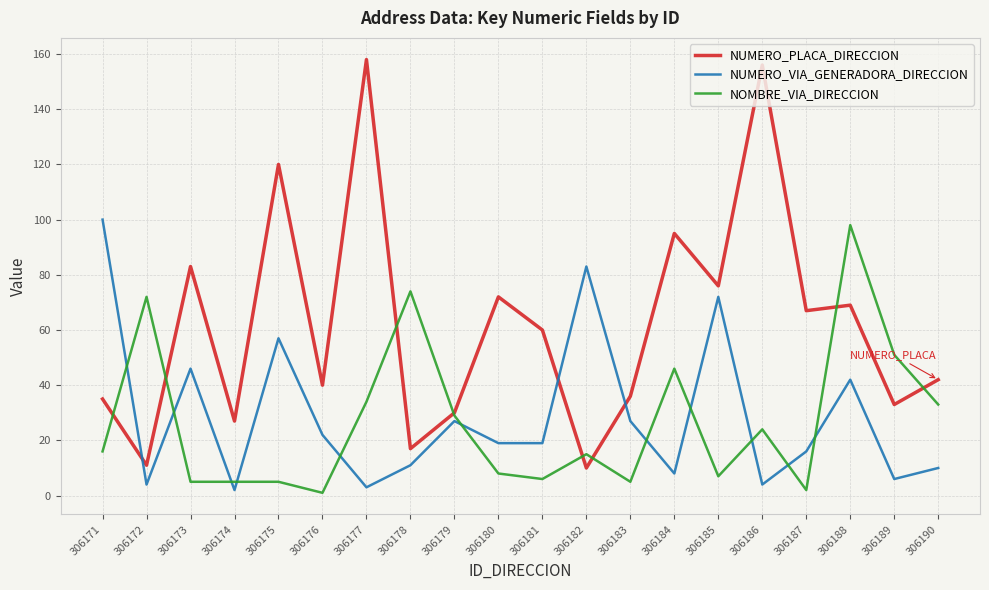

What is the sum of the NUMERO_PLACA_DIRECCION values at 306175 and 306184?

215